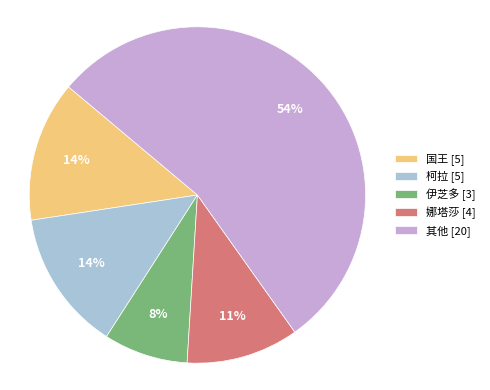

Count the number of slices in the pie.

5